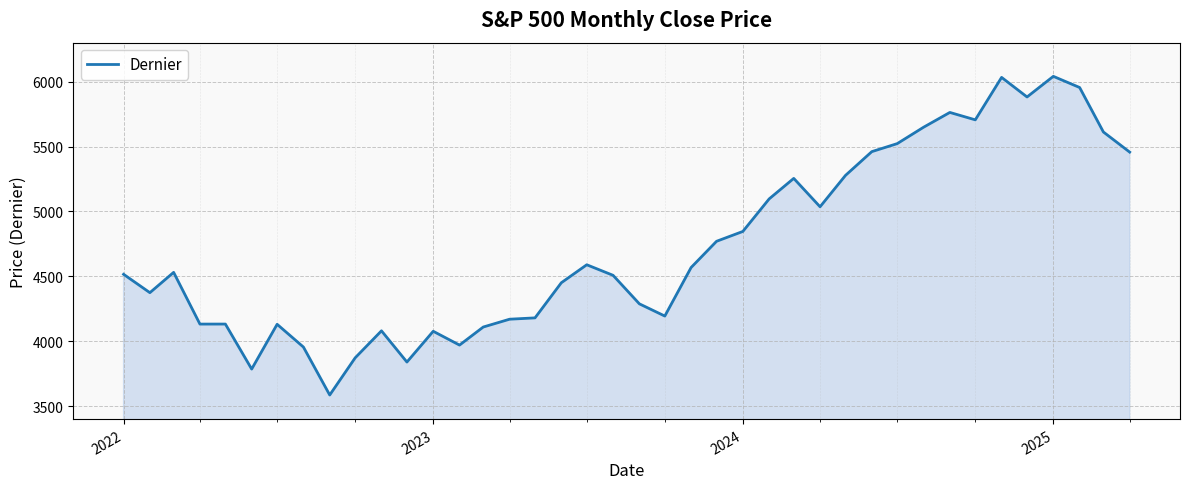

What is the maximum value shown in the chart?

6040.5